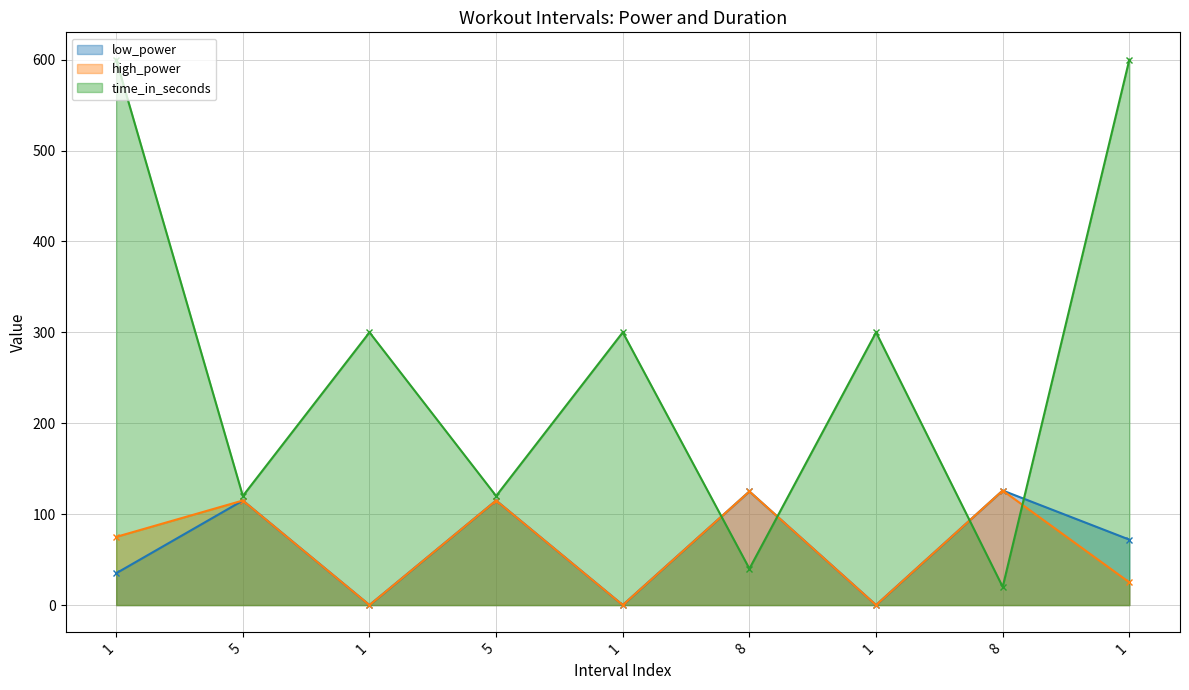

What is the spread (max minus min) of values at 5?

5